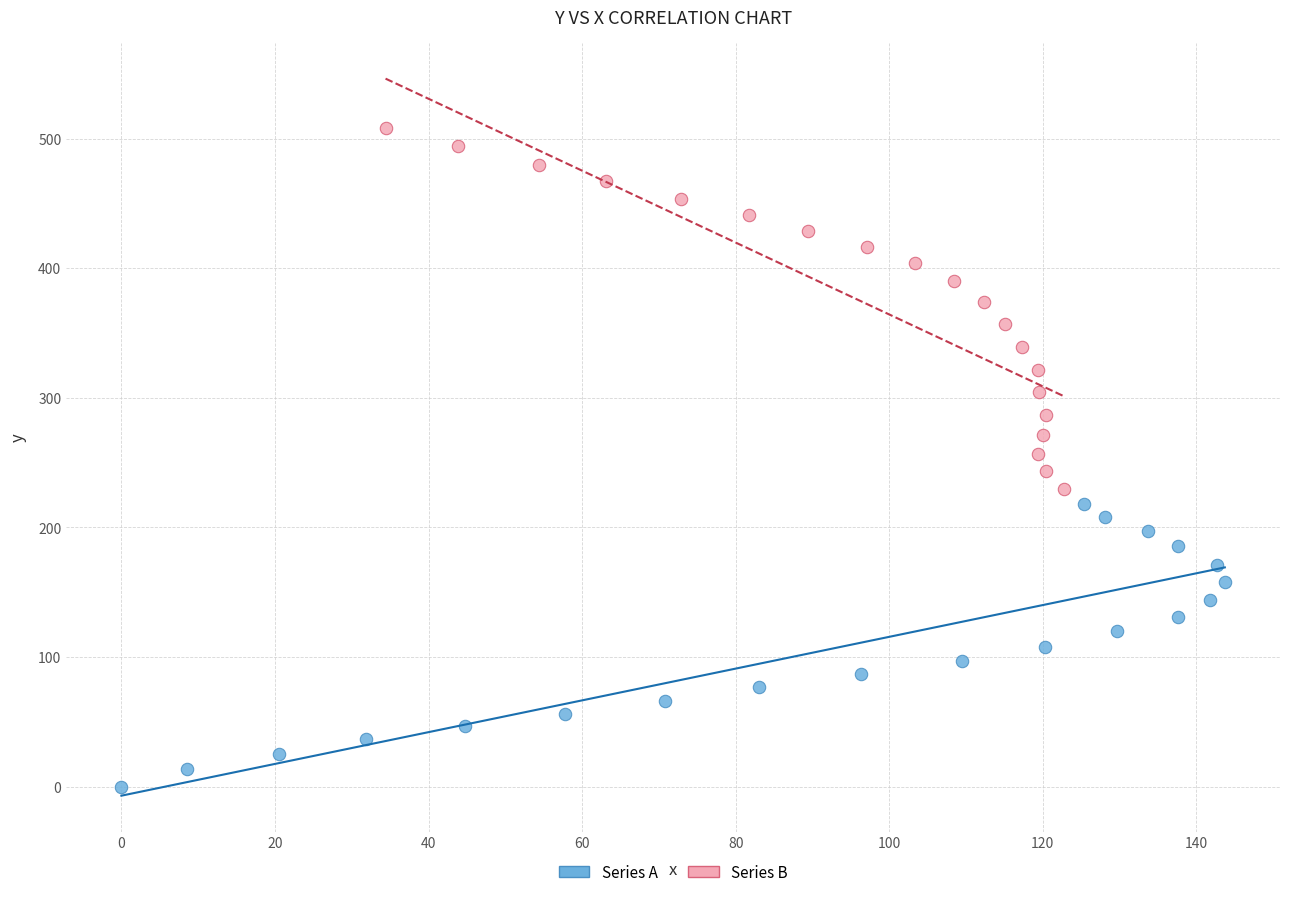

Which series reaches the minimum Y coordinate?

Series A